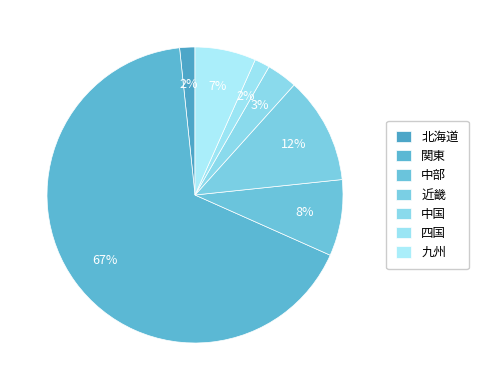

Between 関東 and 北海道, which is larger?

関東